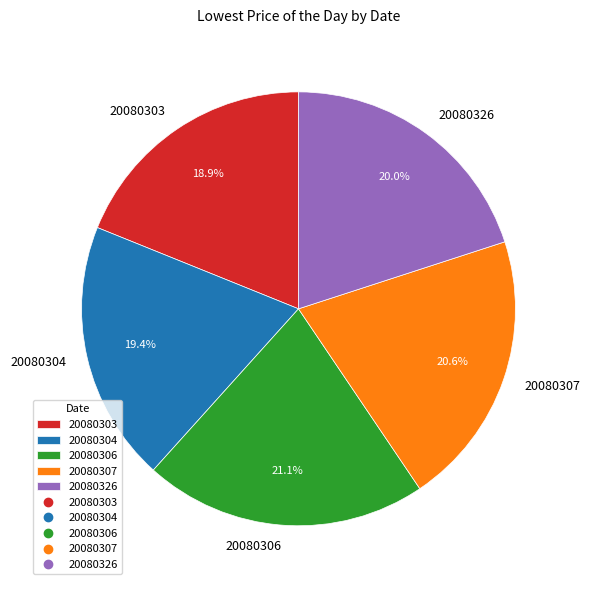

How many segments does this pie chart have?

5